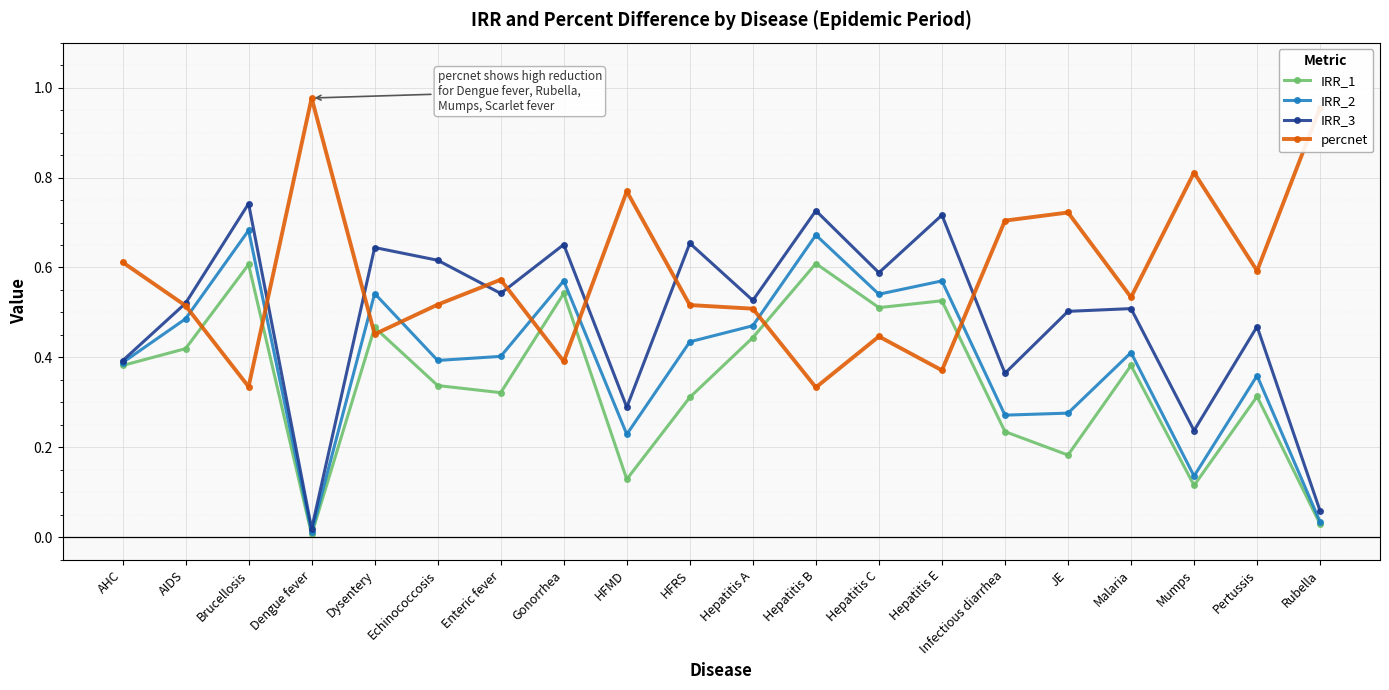

What is the total value across all series at Infectious diarrhea?

1.6